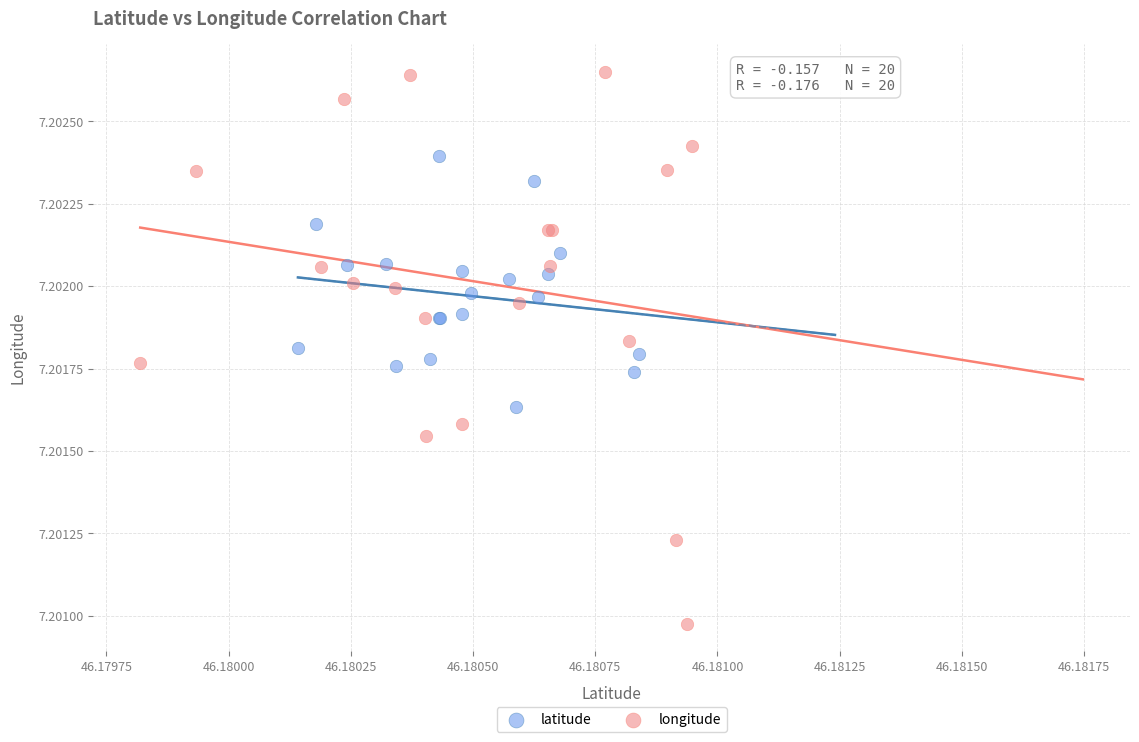

Which series has the largest Y range (max minus min)?

longitude